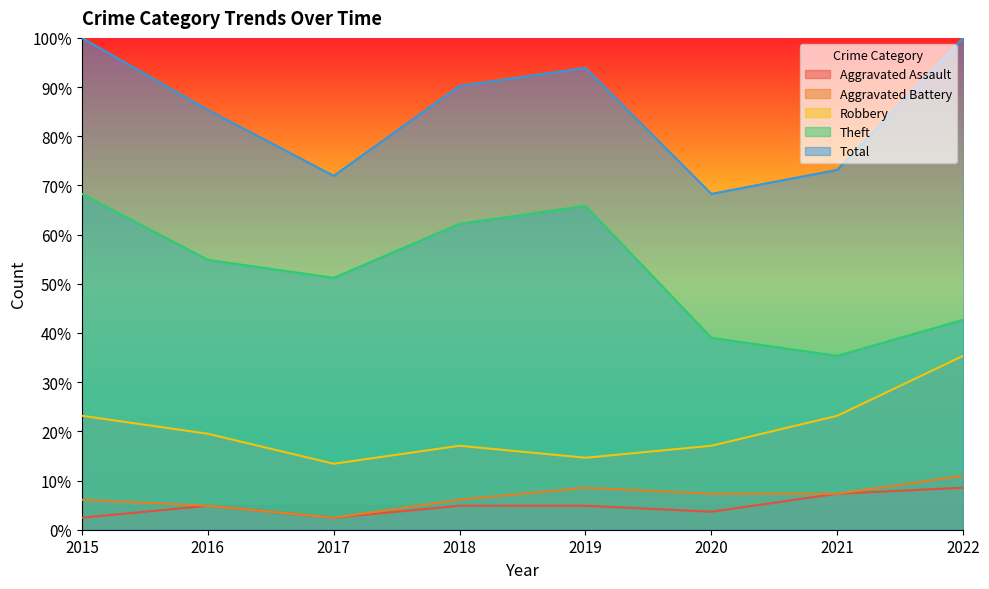

The value of Aggravated Battery at 2021 is 3.3. True or false?

False